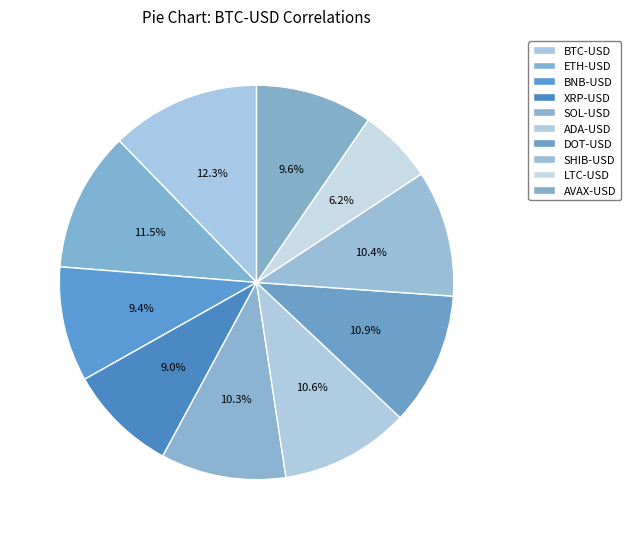

To the nearest percent, what portion does BNB-USD represent?

9%